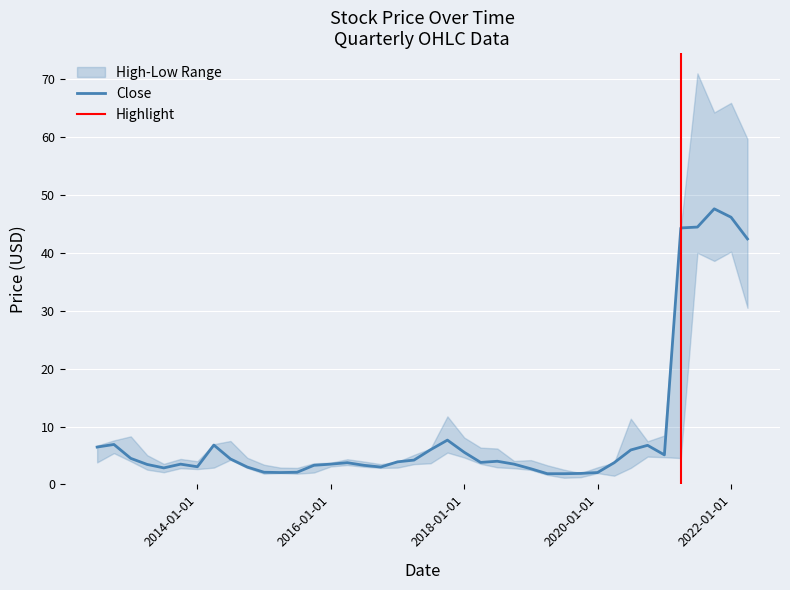

Is the value of Low at 2017-07-01 greater than the value of Close at 2014-10-01?

Yes